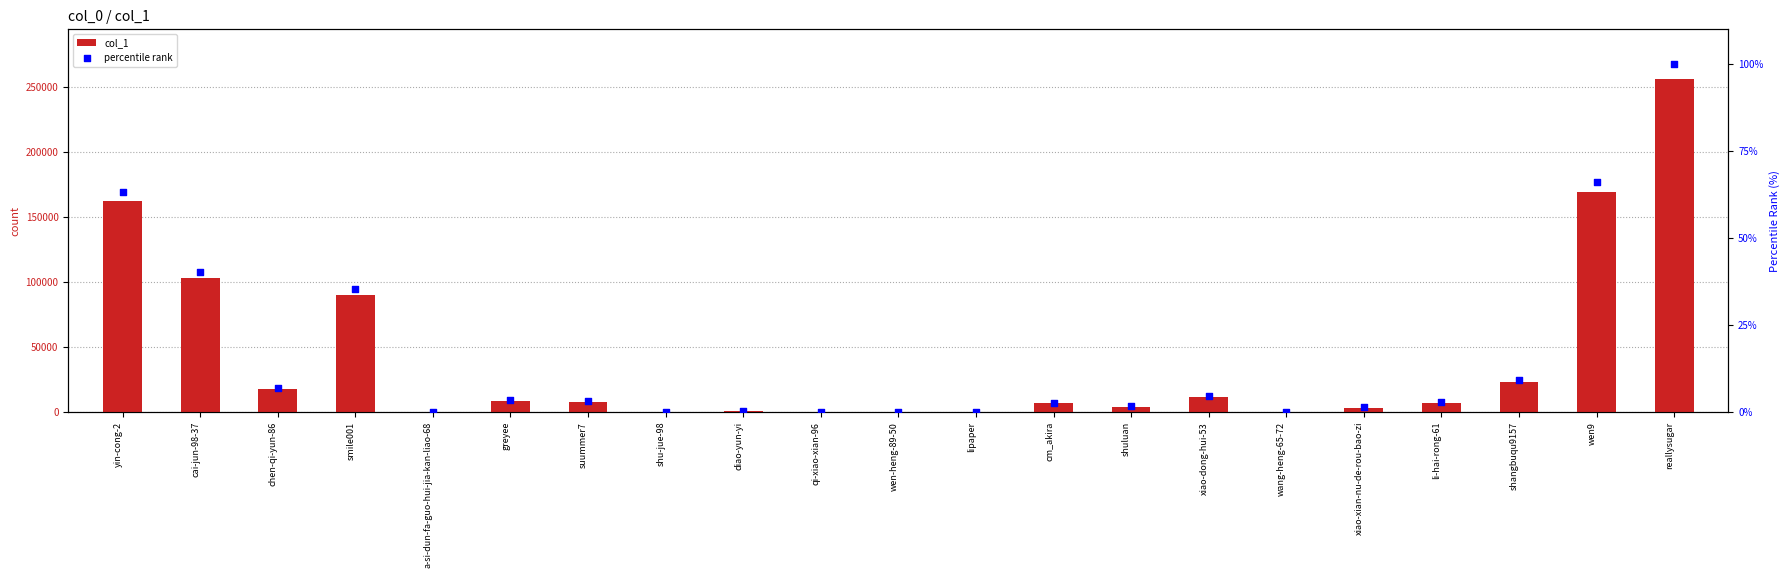

Is the value of col_1 at wen-heng-89-50 greater than the value of percentile rank at li-hai-rong-61?

No